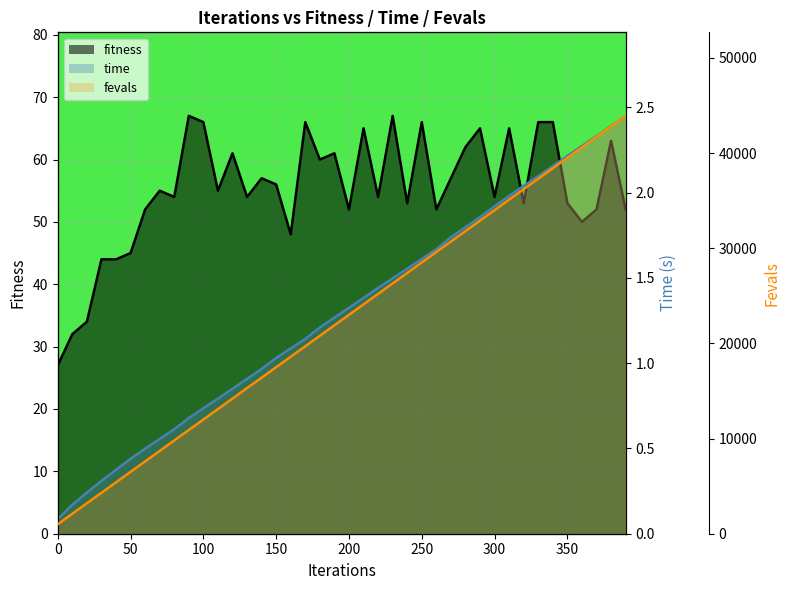

List the series in order of their peak value, lowest first.

time, fitness, fevals